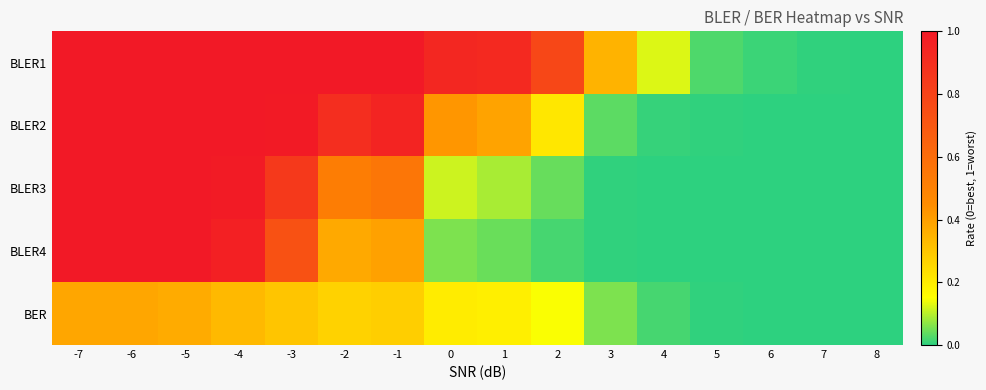

What is the spread (max minus min) of values at -1?

0.7